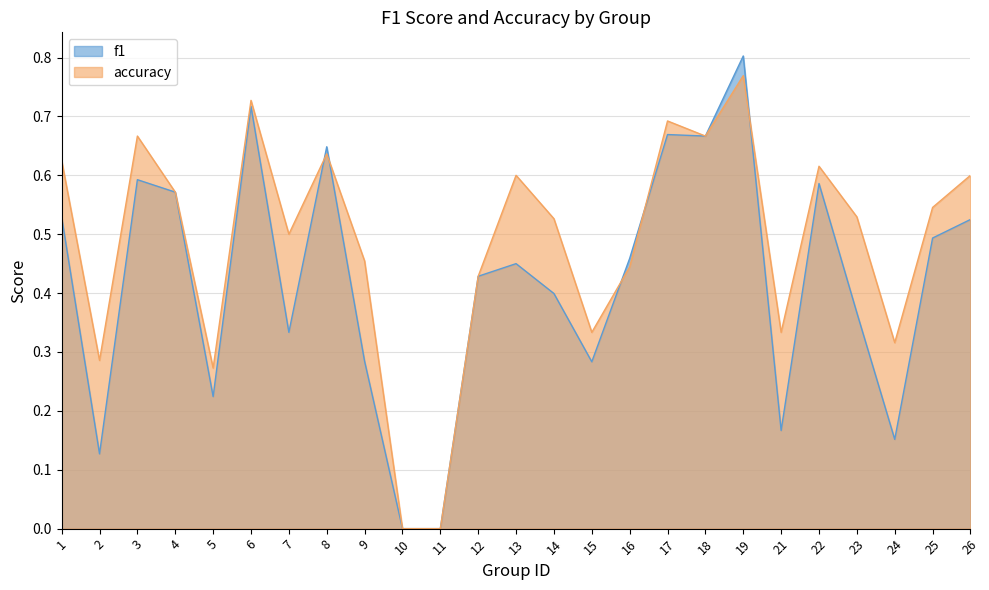

How many data points in accuracy are above 0?

23